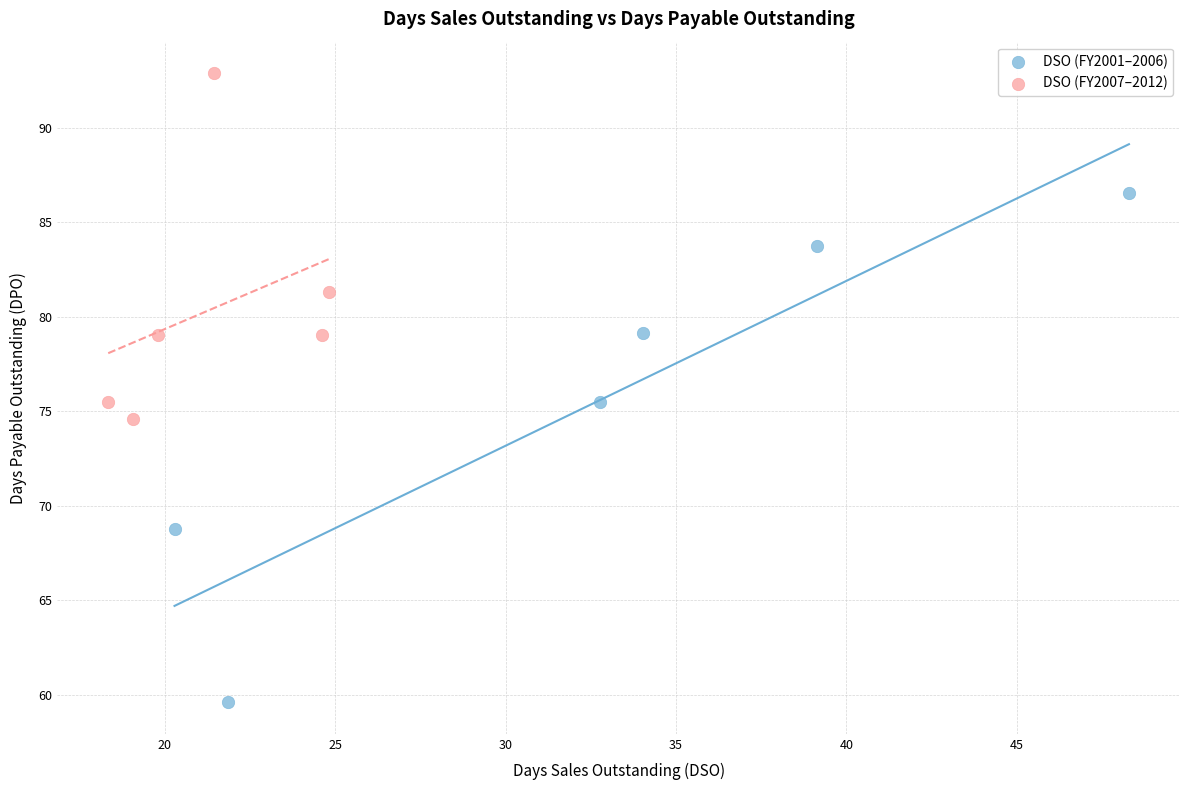

Which series reaches the minimum Y coordinate?

DSO (FY2001–2006)